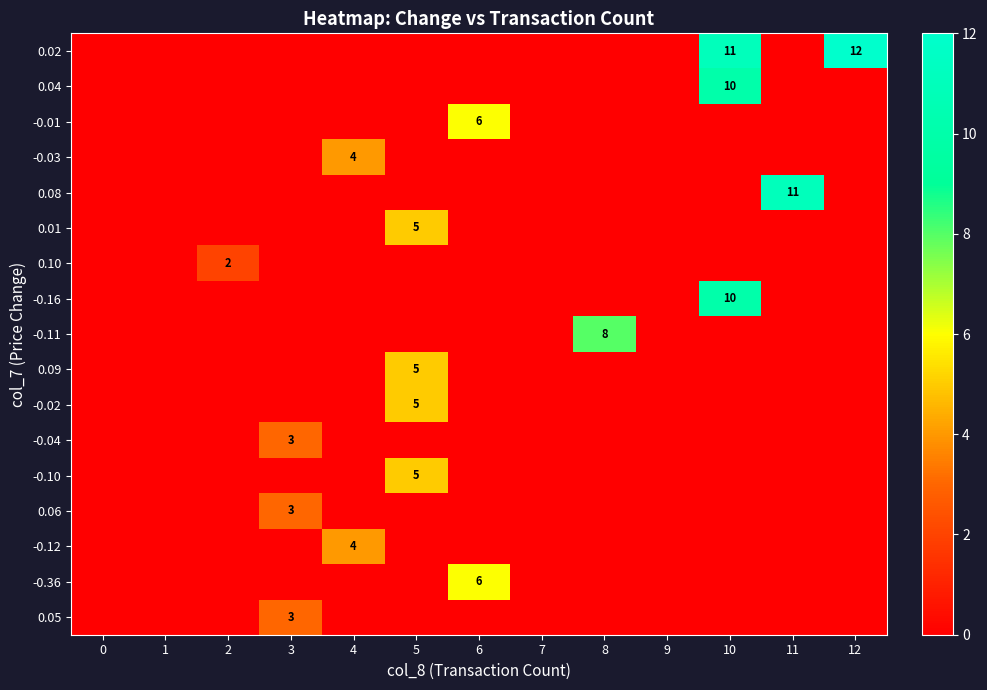

Is the value of -0.36 at 0 greater than the value of -0.01 at 11?

No